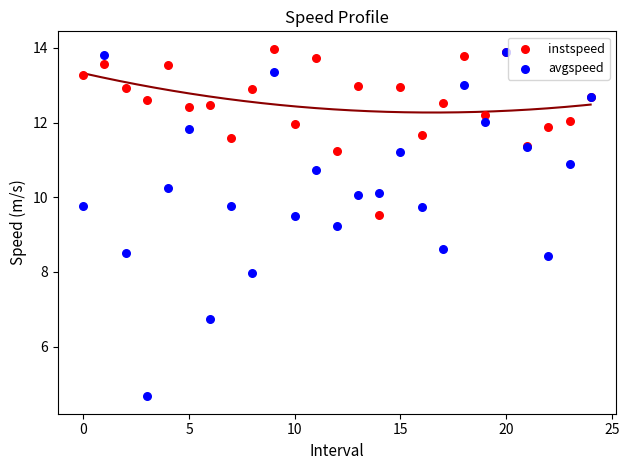

What are all the series names shown in the legend?

instspeed, avgspeed